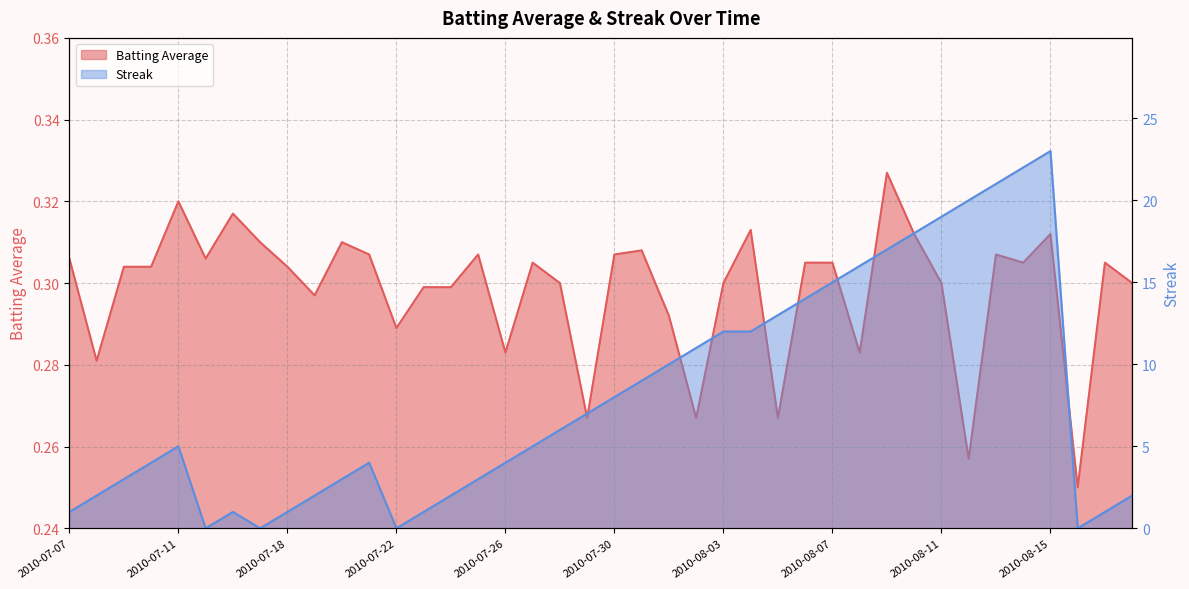

At which label does Batting Average reach its peak?

2010-08-09